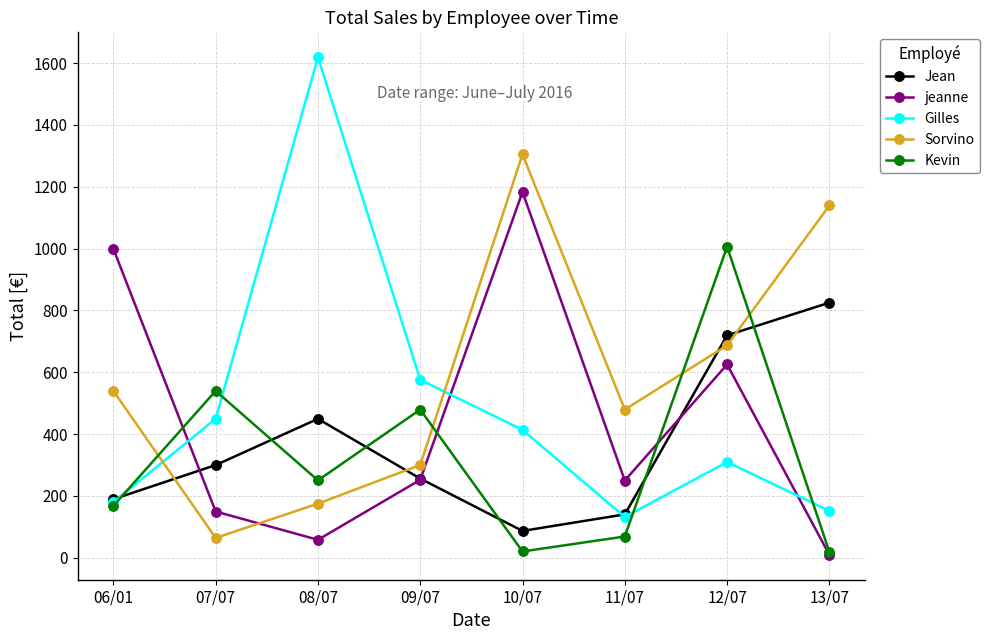

Which category has the highest value in the Sorvino series?

10/07